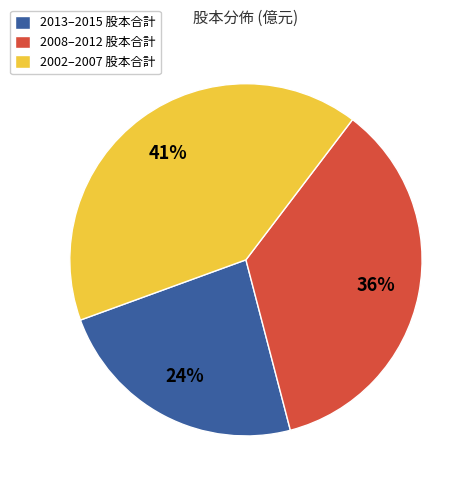

Between 2013–2015 股本合計 and 2002–2007 股本合計, which is larger?

2002–2007 股本合計